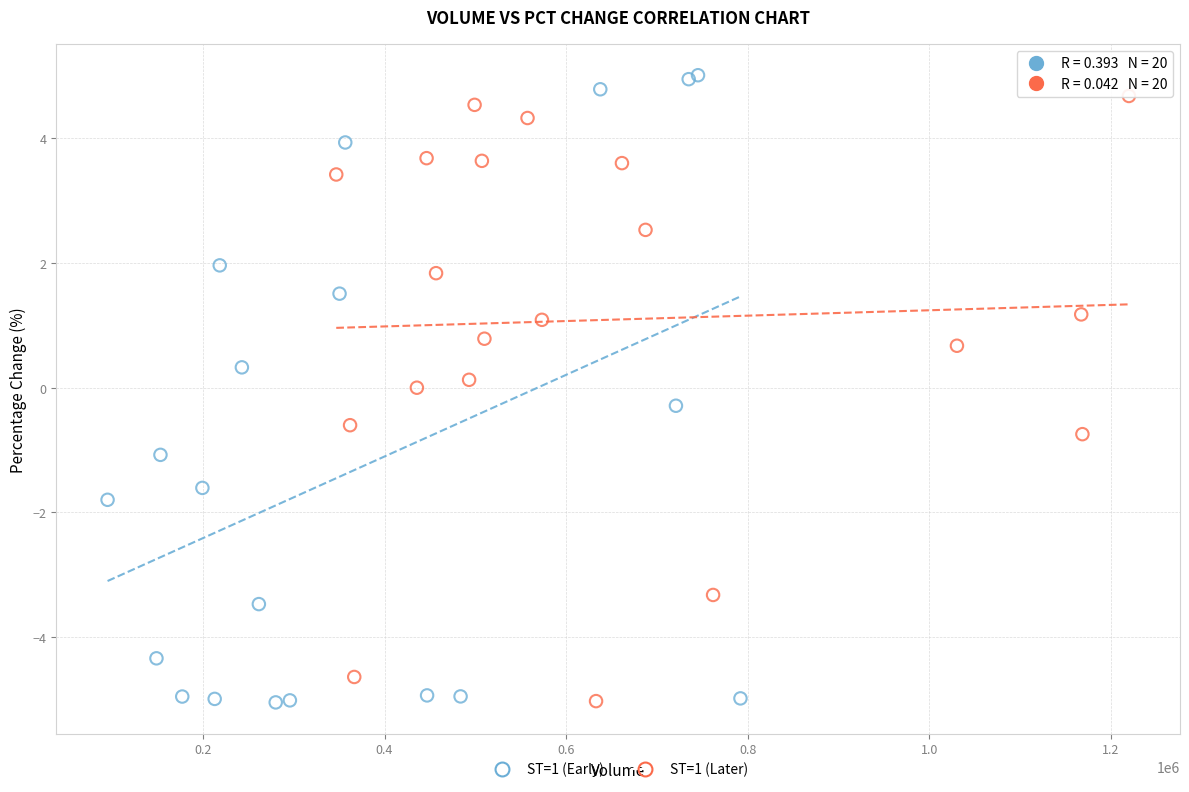

Which series has the largest Y range (max minus min)?

ST=1 (Early)